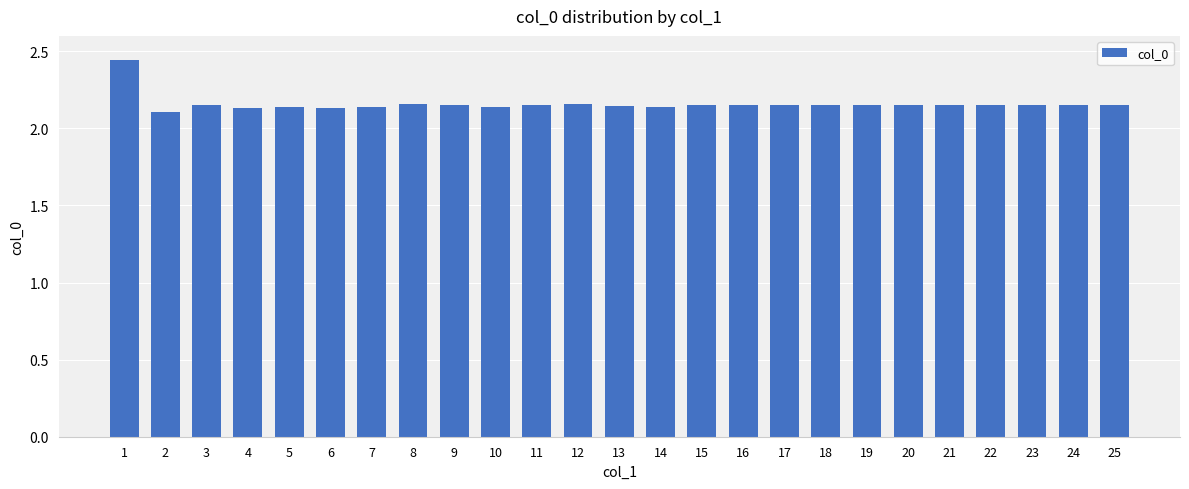

What is the ratio of the value at 22 to the value at 14?

1.0